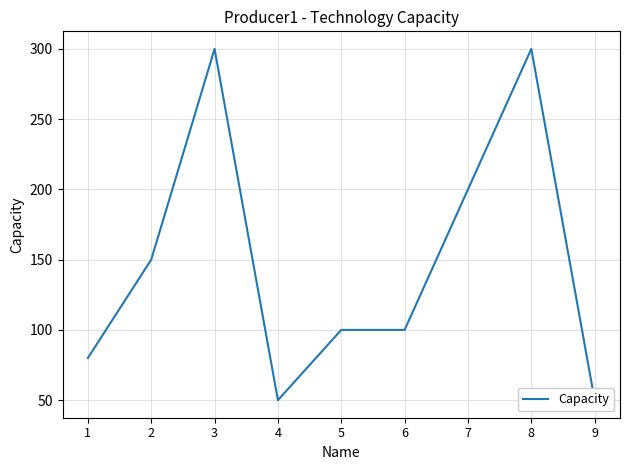

Rank the categories by value from lowest to highest.

4, 9, 1, 5, 6, 2, 7, 3, 8